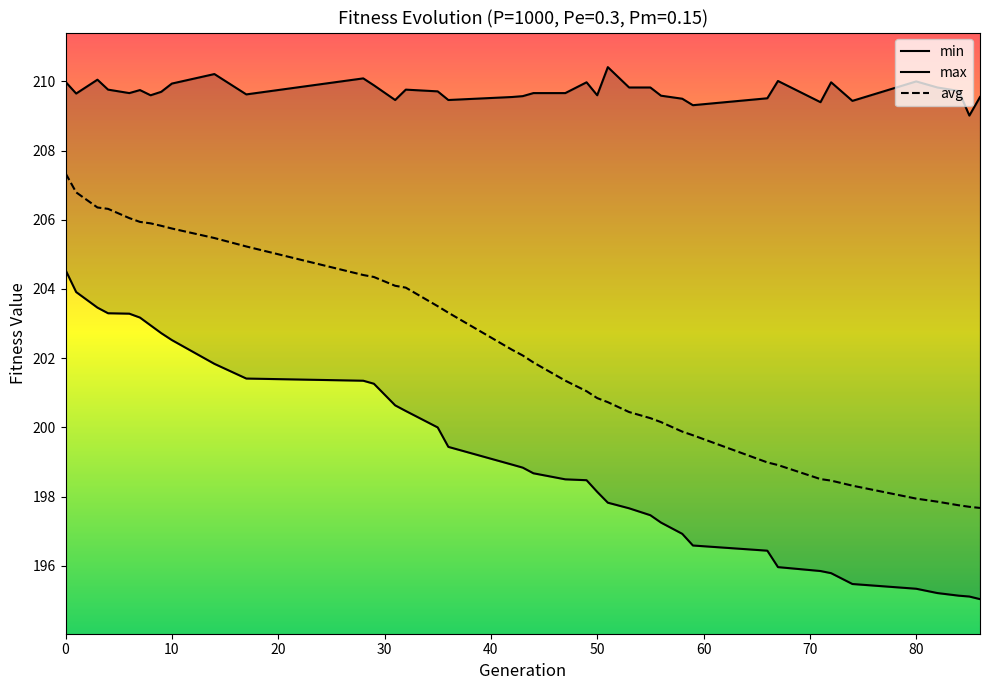

What value does the min series have at 86?

195.0